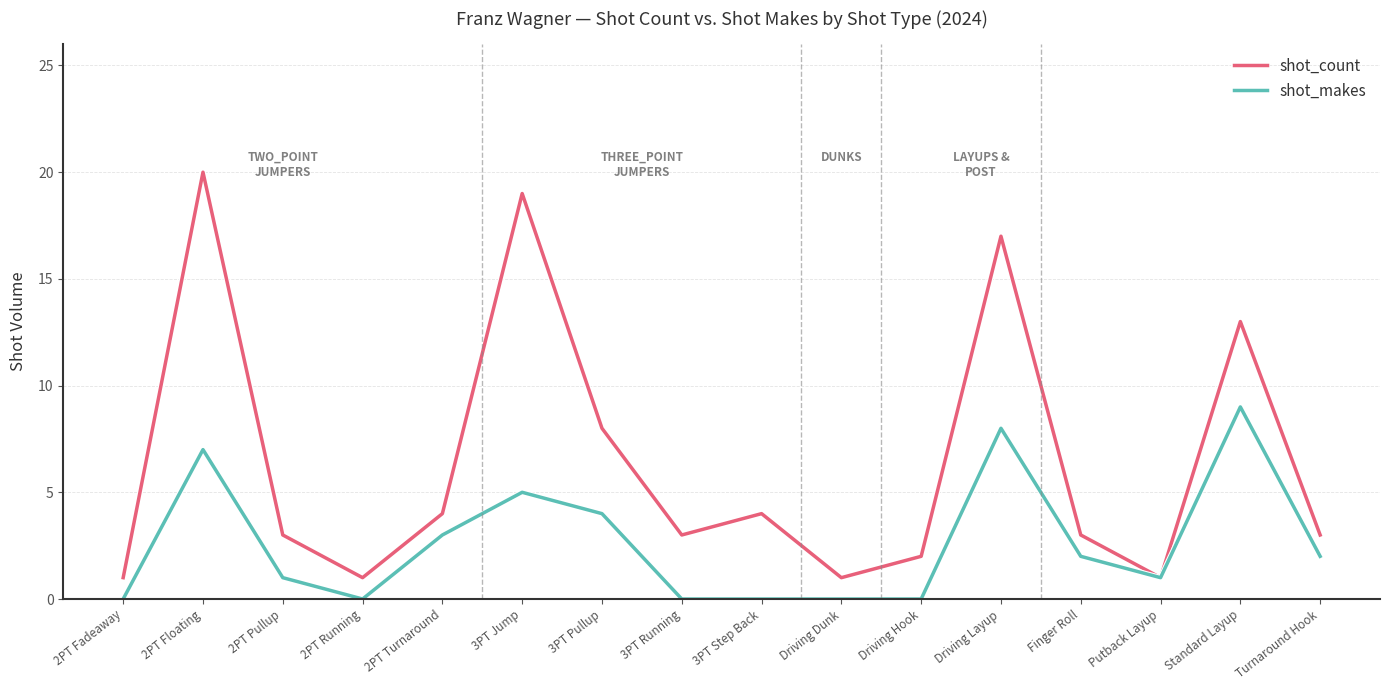

What is the difference between the maximum and minimum values in the shot_count series?

19